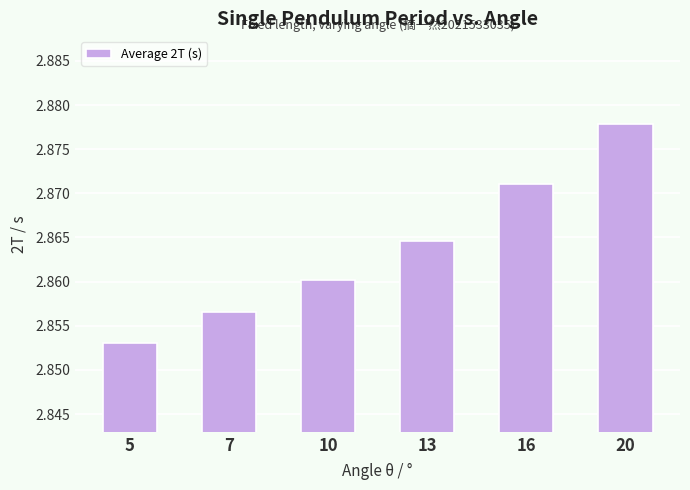

Which label corresponds to the smallest value in the chart?

5